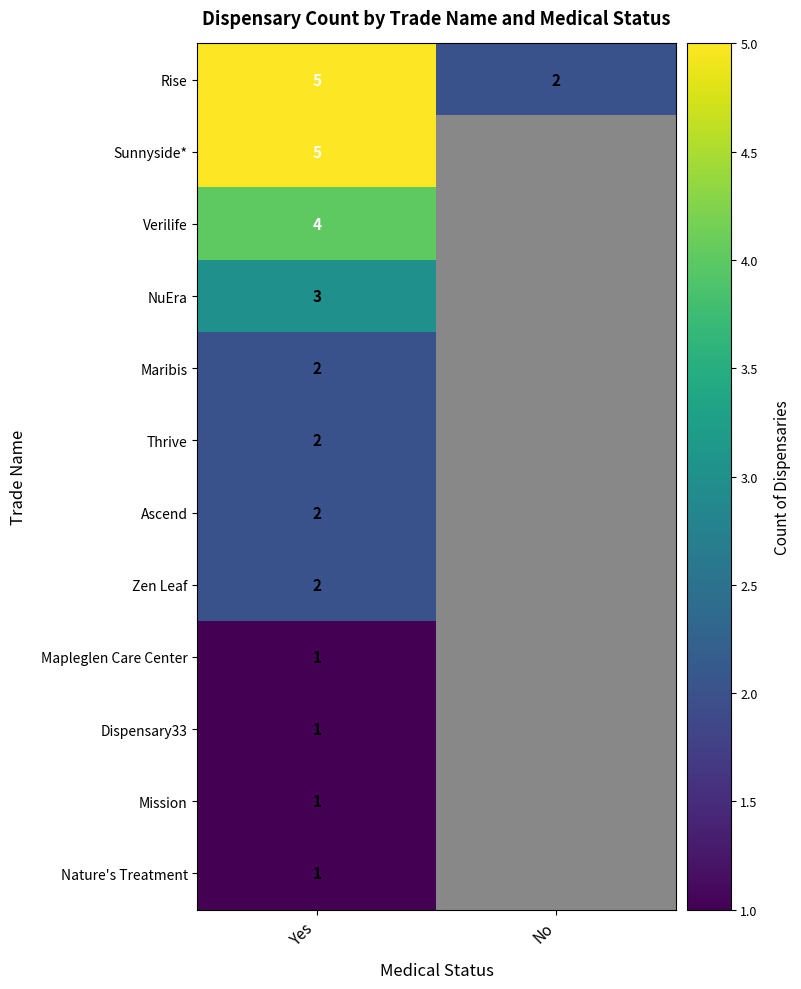

True or false: Verilife has a value of 4 at Yes.

True